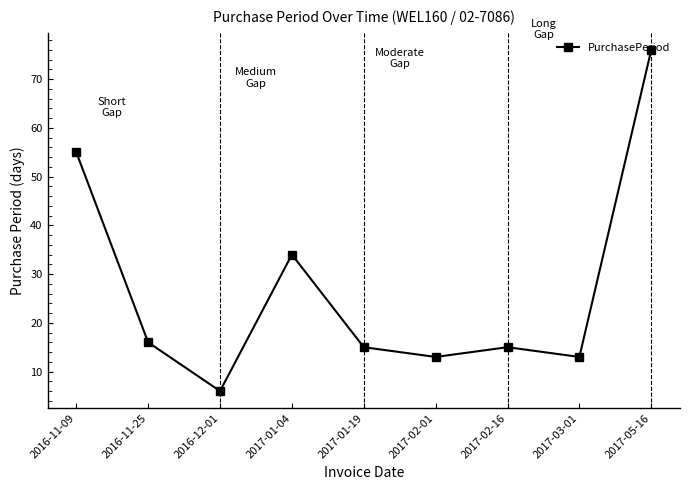

What value does the data have at 2017-01-04?

34